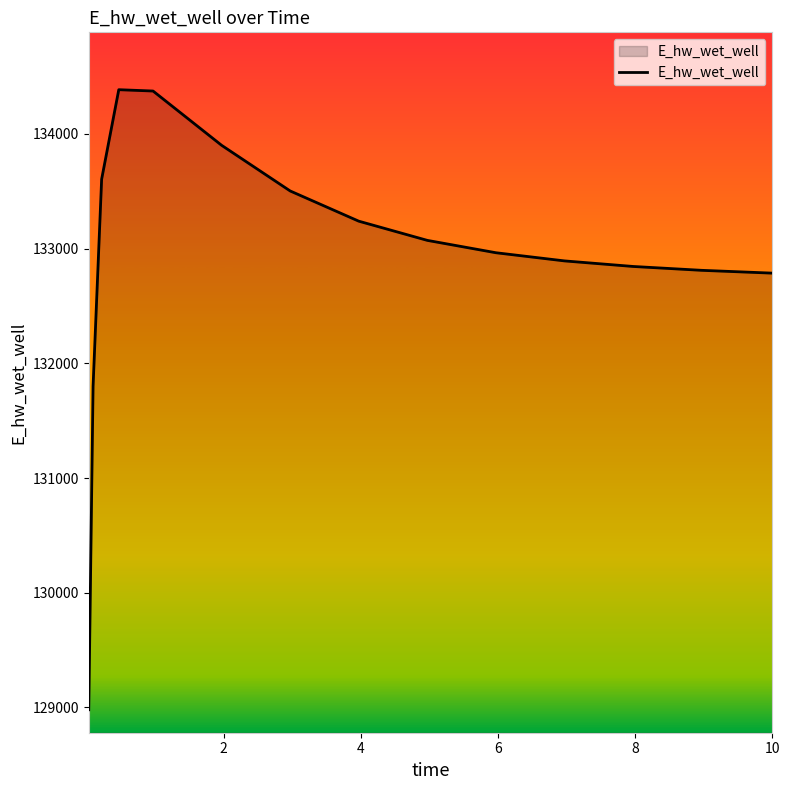

What is the maximum value shown in the chart?

134384.6